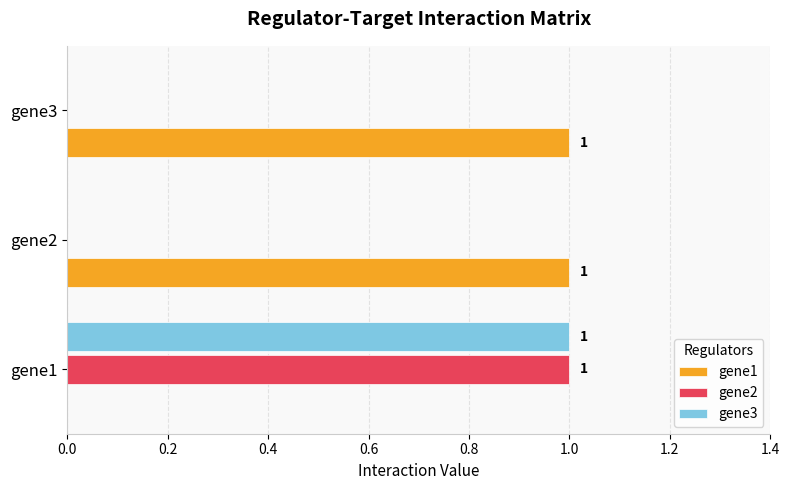

Which series has the largest total across all categories?

gene1